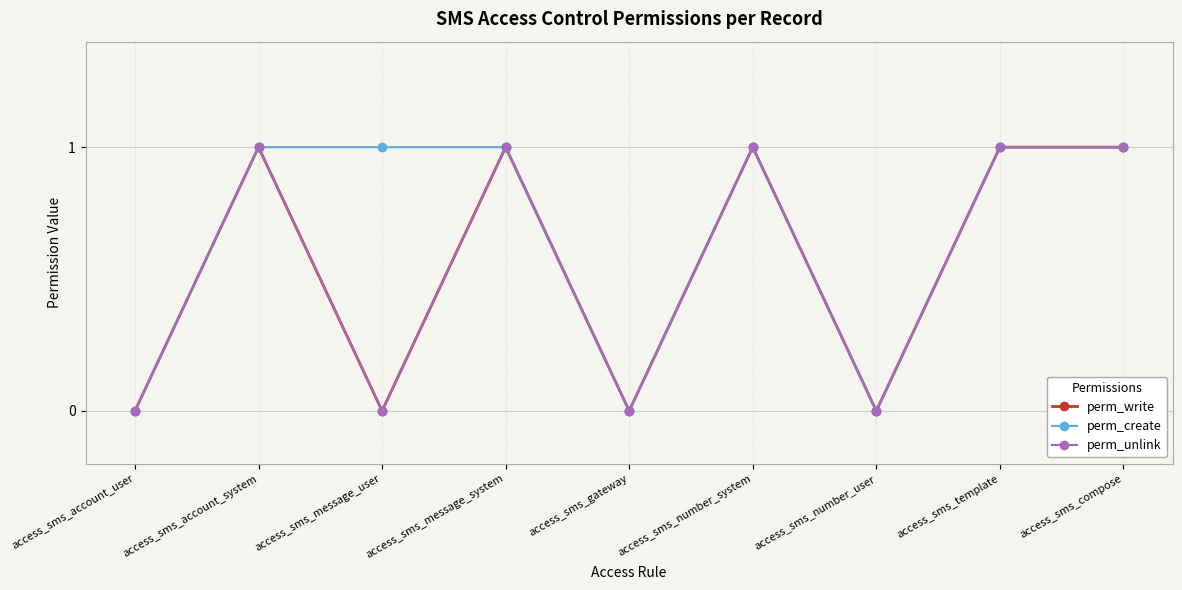

Is this an area chart (filled region under the line)?

No